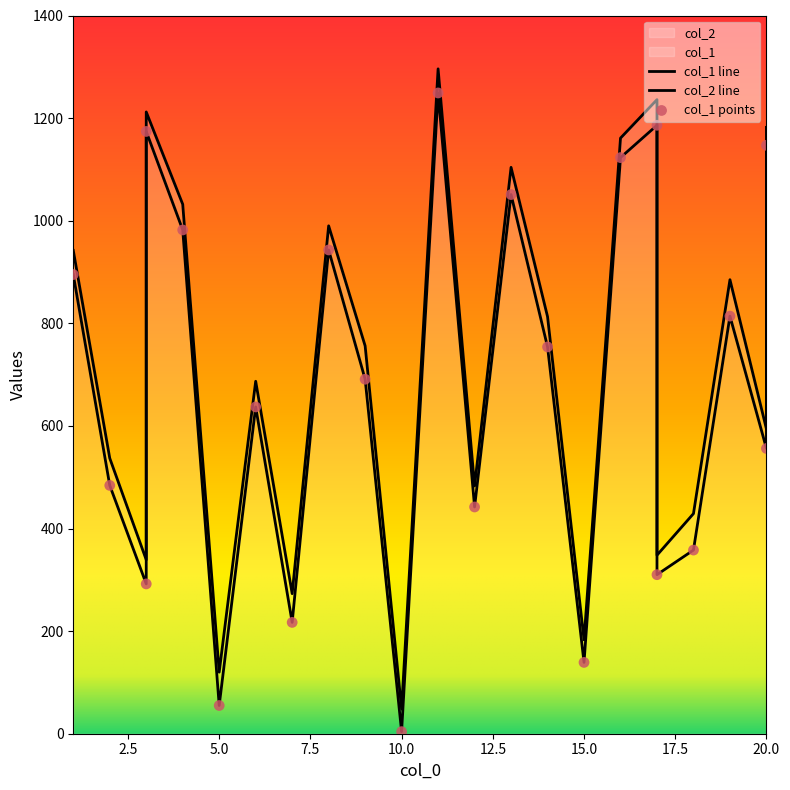

Which series has the largest total across all categories?

col_2